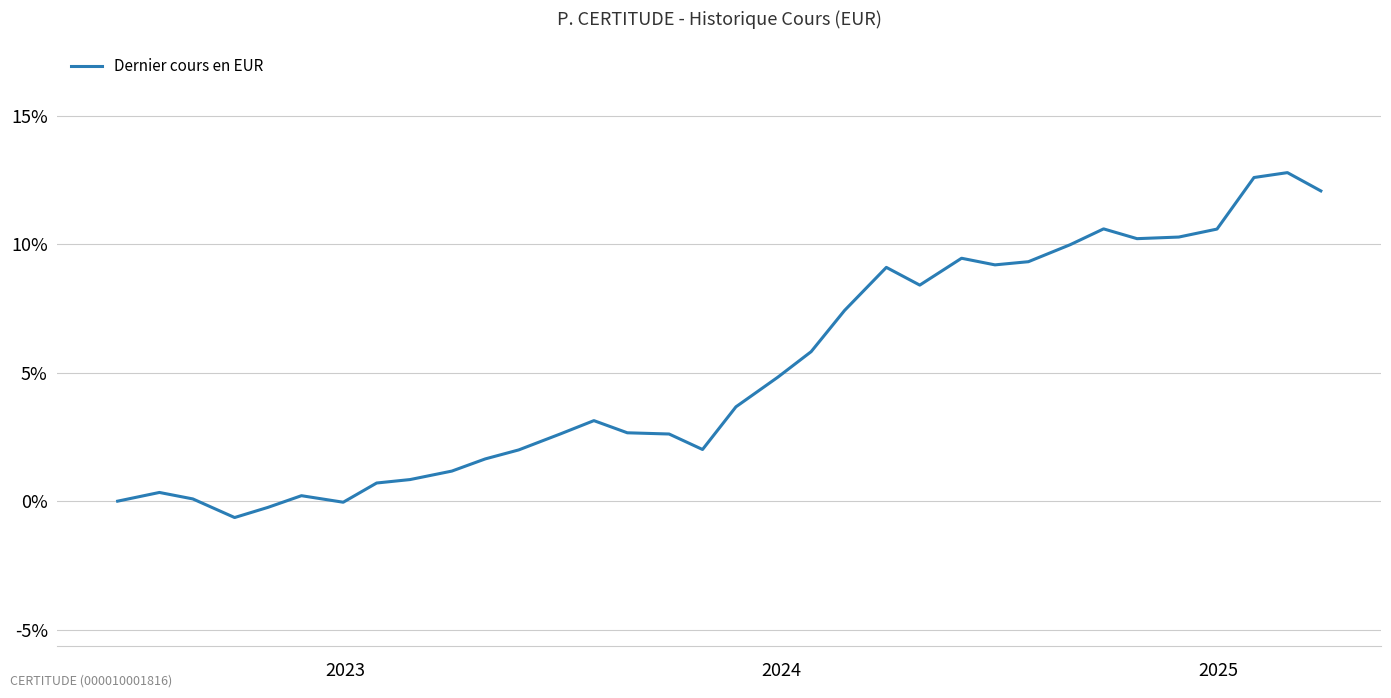

What is the maximum value shown in the chart?

12.8